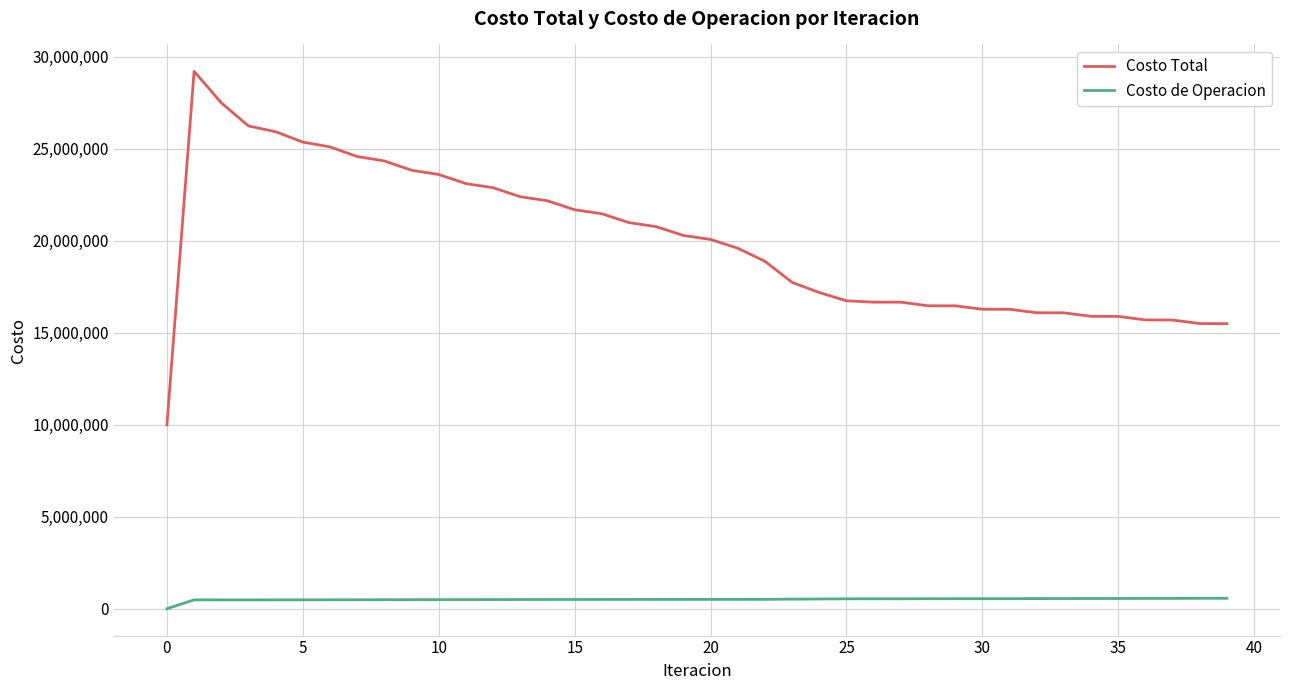

Which series has the largest range (max minus min)?

Costo Total